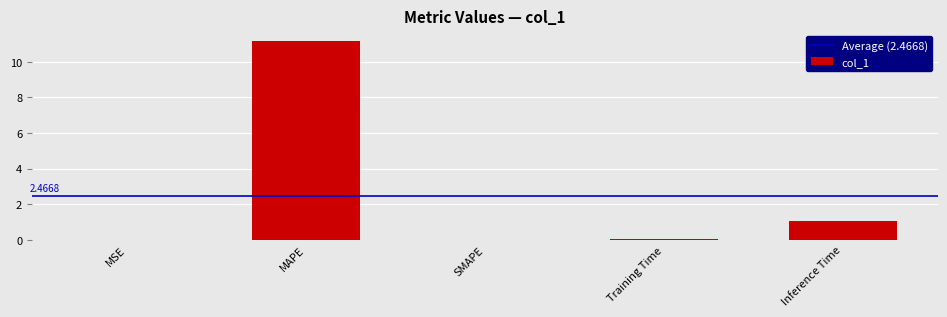

At which label is the value closest to 5?

Inference Time